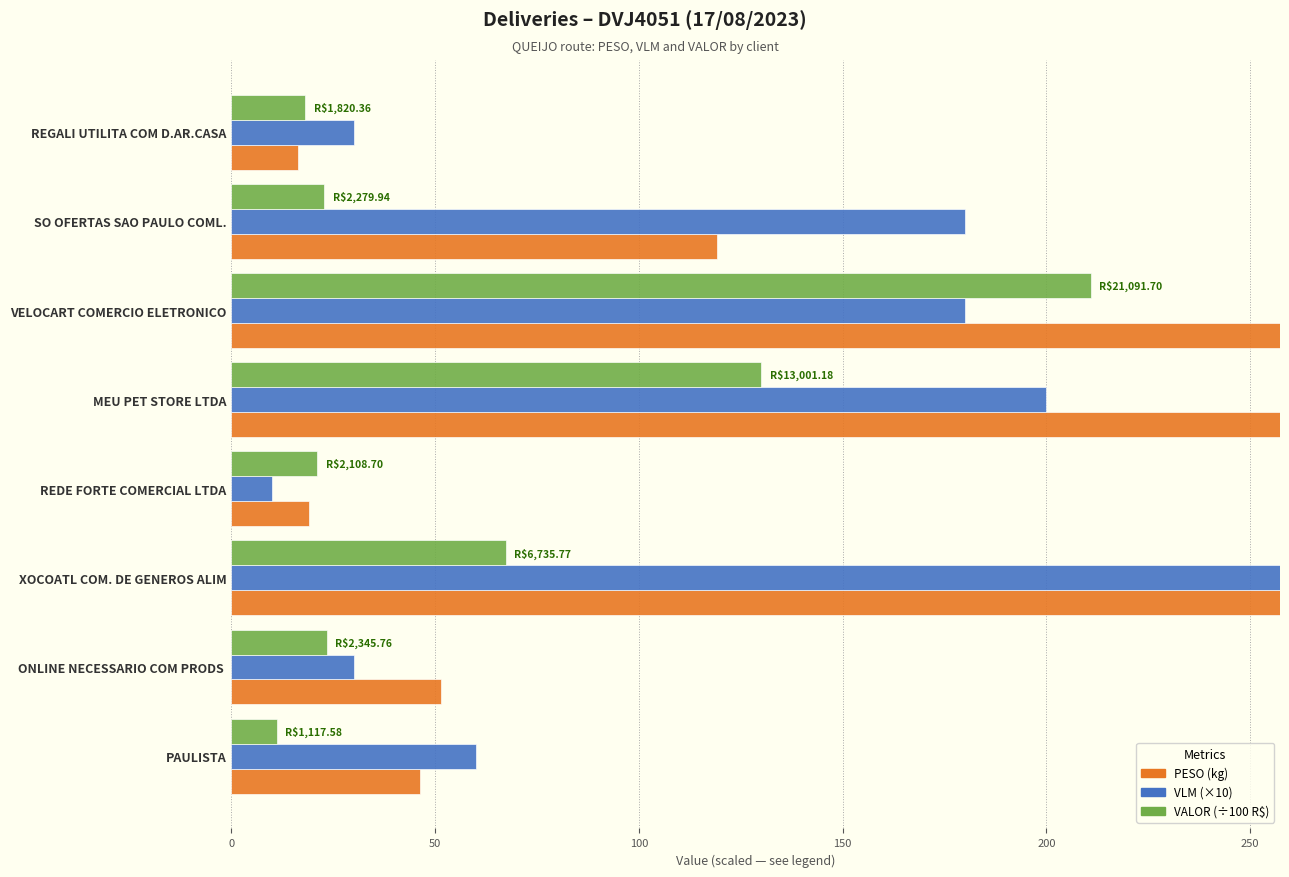

Which series has the largest range (max minus min)?

VLM (×10)